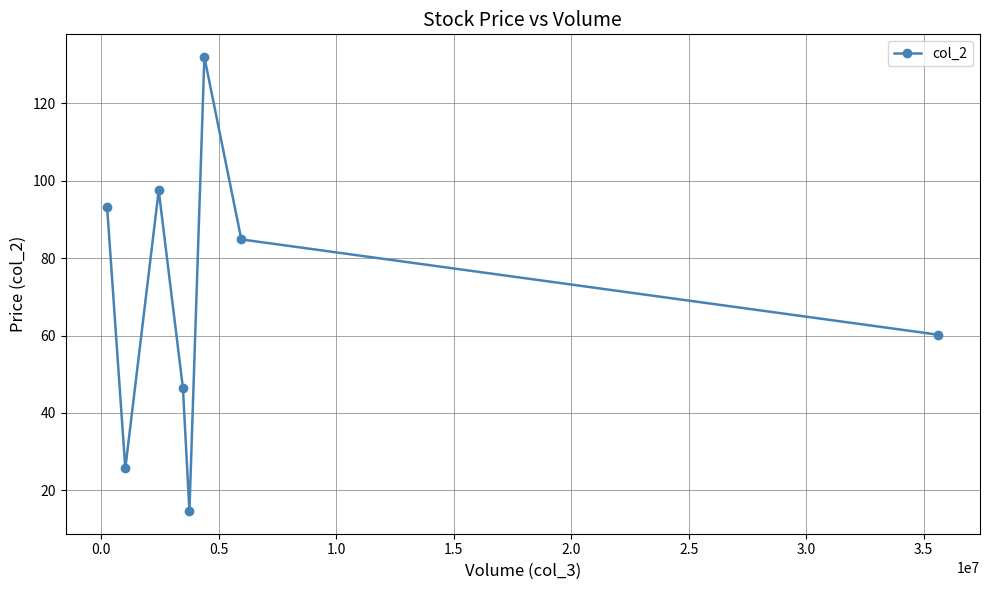

What is the sum of all values?

554.4